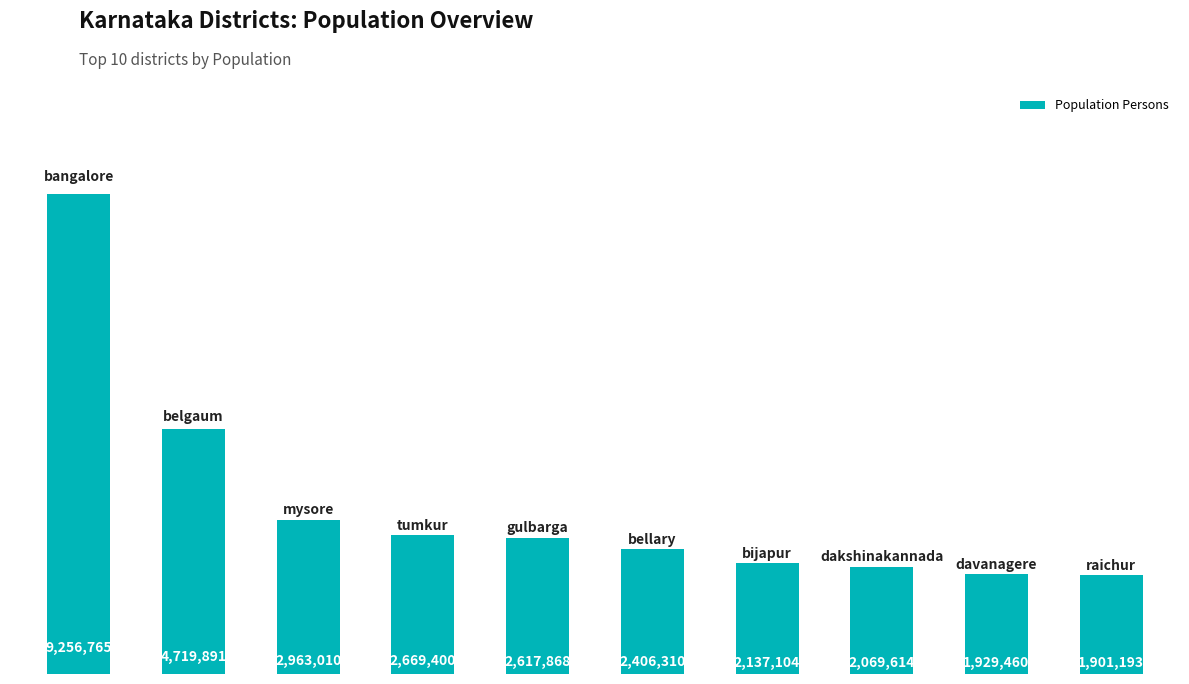

Does the chart contain stacked bars?

No